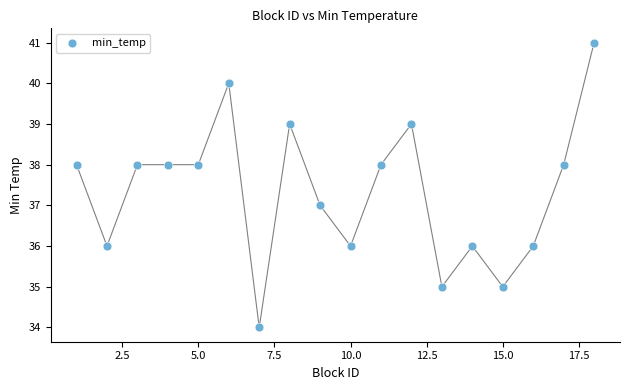

What is the range of Y values (max minus min)?

7